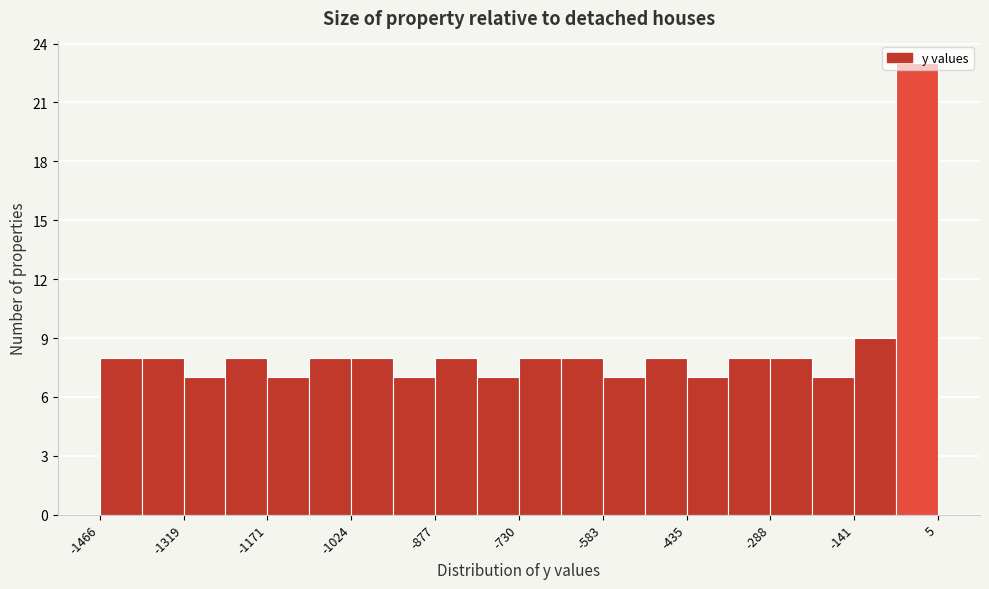

Read against the x-axis, roughly where is the centre of the tallest bar?

-40